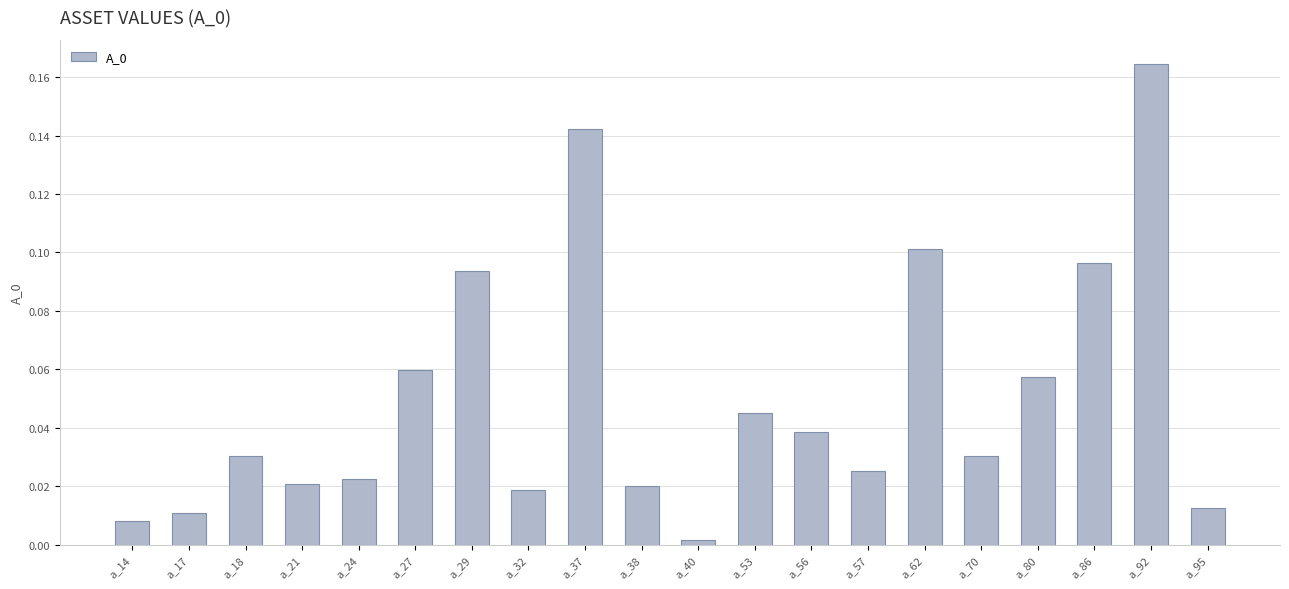

Which category has the lowest value across all series?

a_40